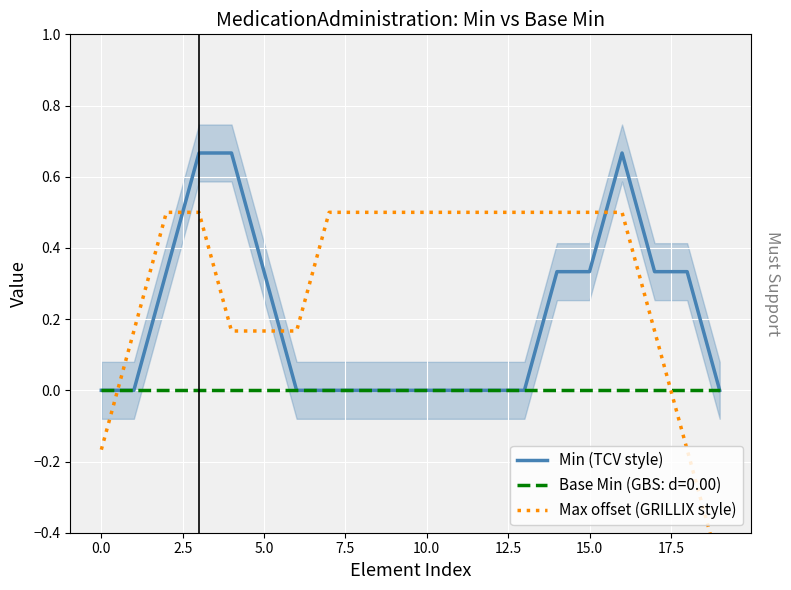

Is it true that Min (TCV style) equals 0.0 at 10.0?

True